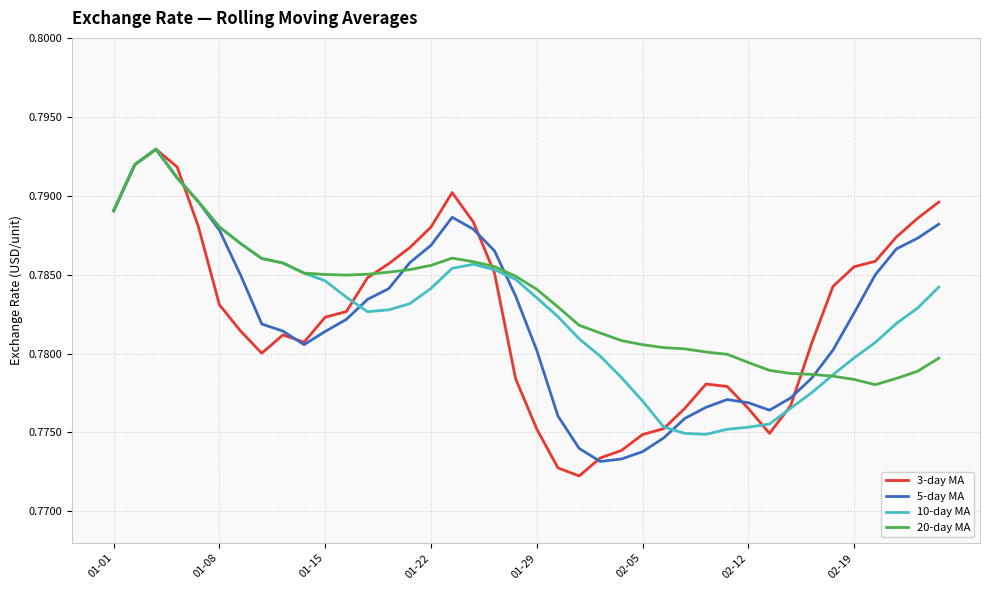

The 10-day MA series shows 0.5 at 02-12. True or false?

False